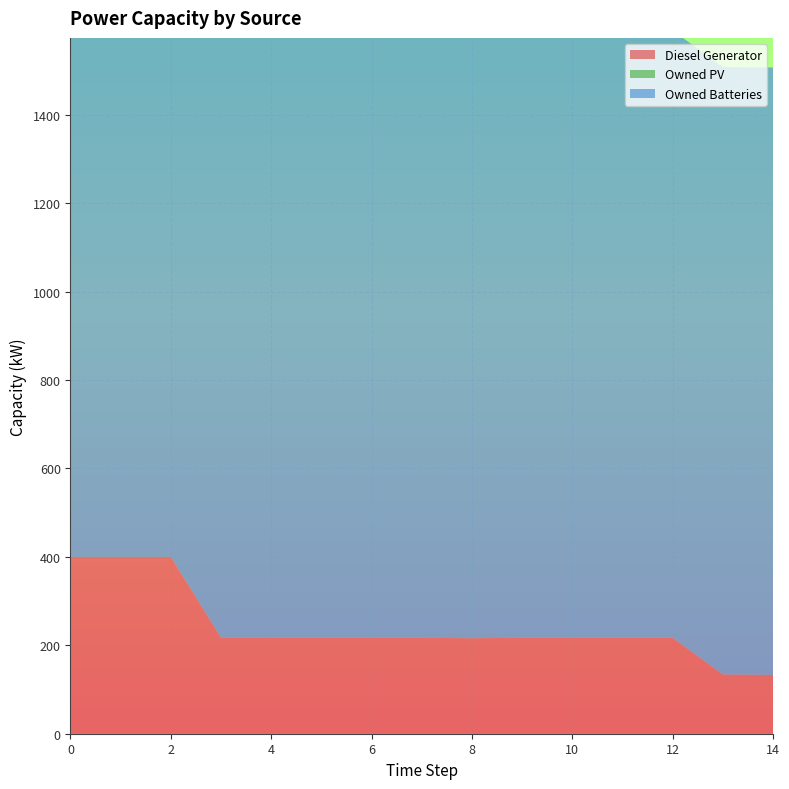

Reading left to right, what are all the values shown in this chart?

Diesel Generator: 400	400	400	217	217	217	217	217	216	217	217	217	217	134	133
Owned PV: 0	0	0	0	0	0	0	0	0	0	0	0	0	0	0
Owned Batteries: 1374	1374	1374	1374	1374	1374	1374	1374	1374	1374	1374	1374	1374	1374	1374